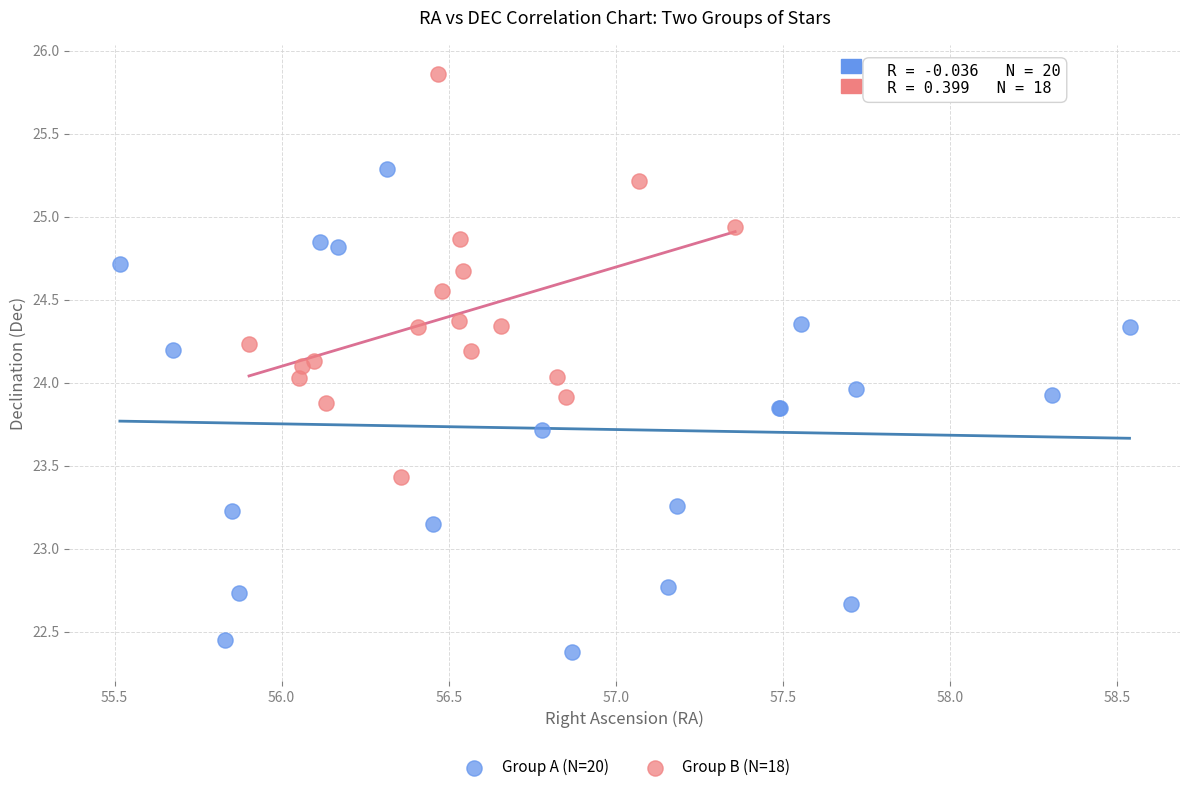

Which series contains the highest Y value?

Group B (N=18)